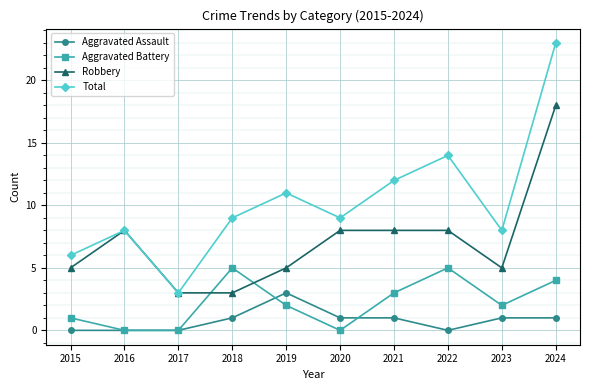

The Aggravated Assault series shows -2 at 2017. True or false?

False